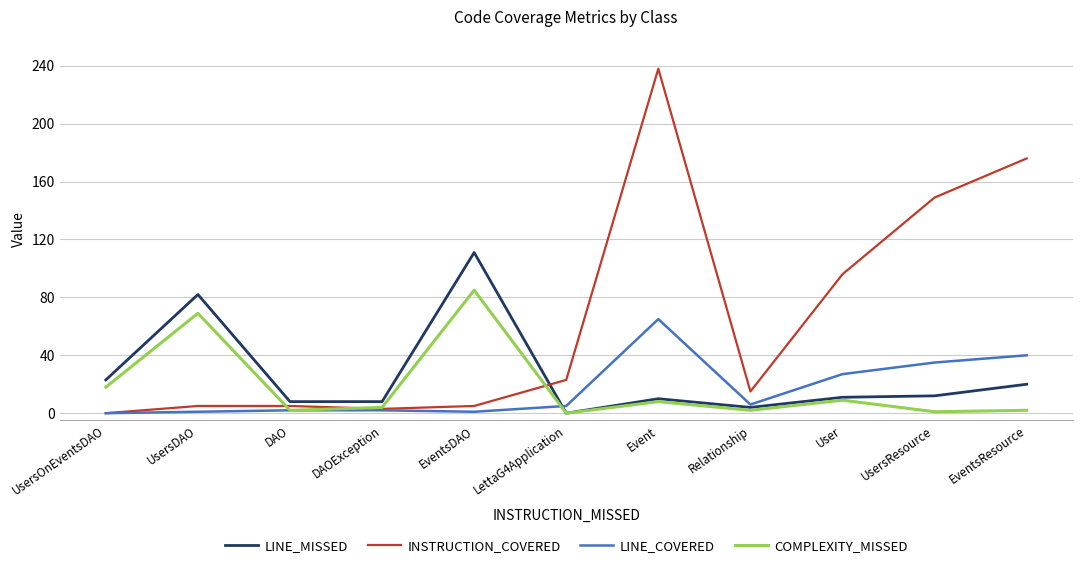

At which category is the sum across all series the highest?

Event